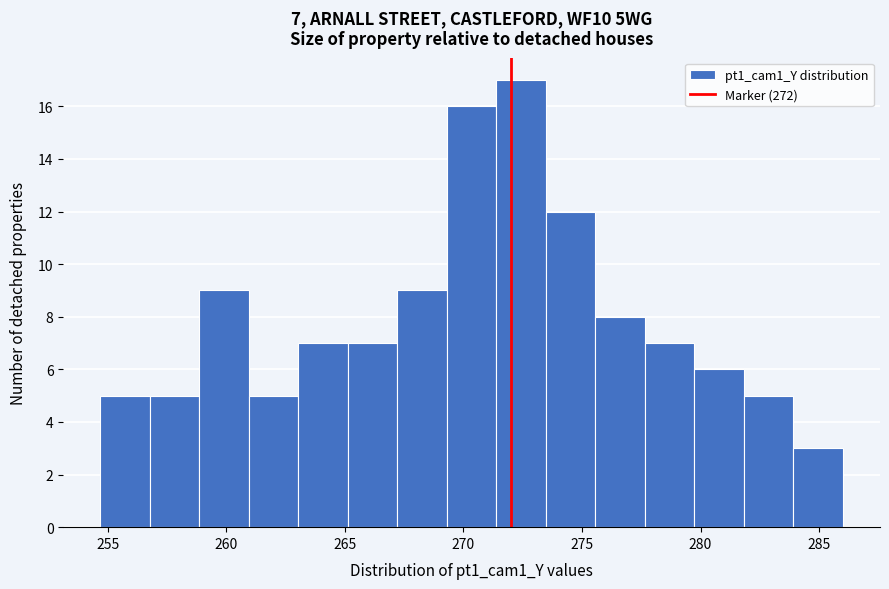

Which range on the x-axis has the tallest bar?

271.5 to 273.5